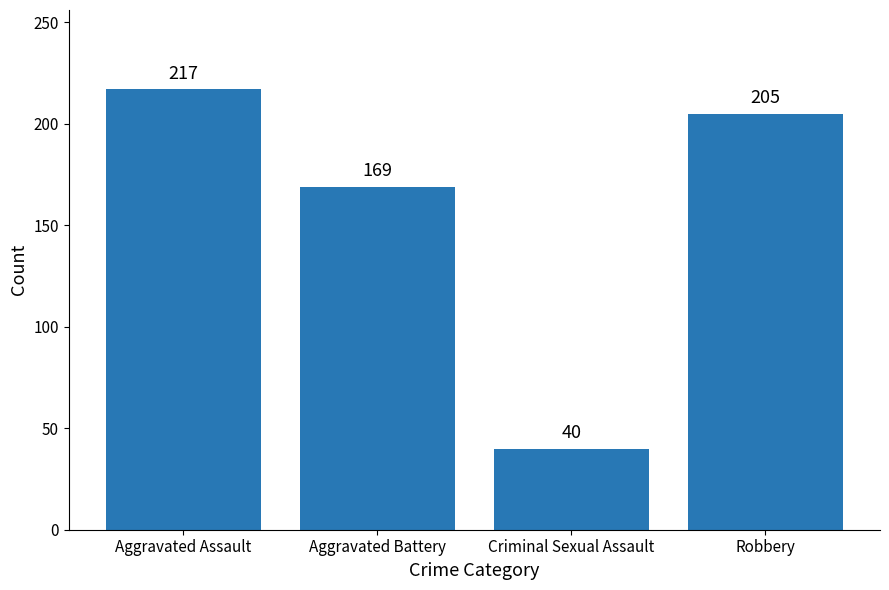

What is the difference between the maximum and minimum values?

177